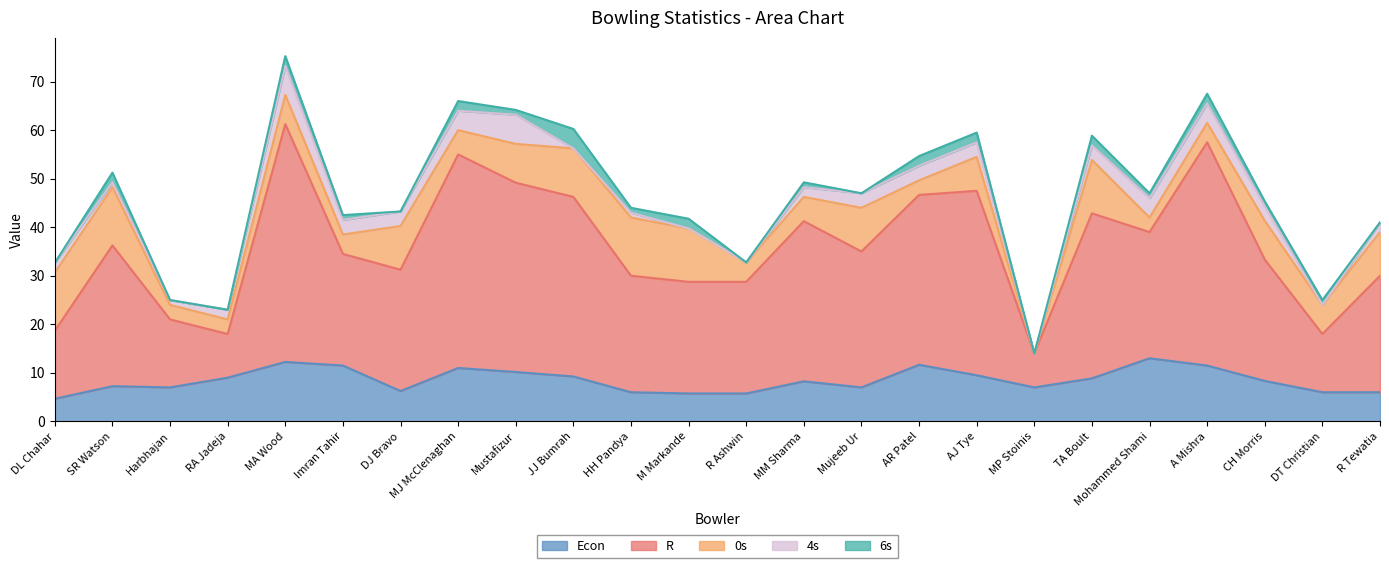

Where does the 4s series first go above 3?

MA Wood